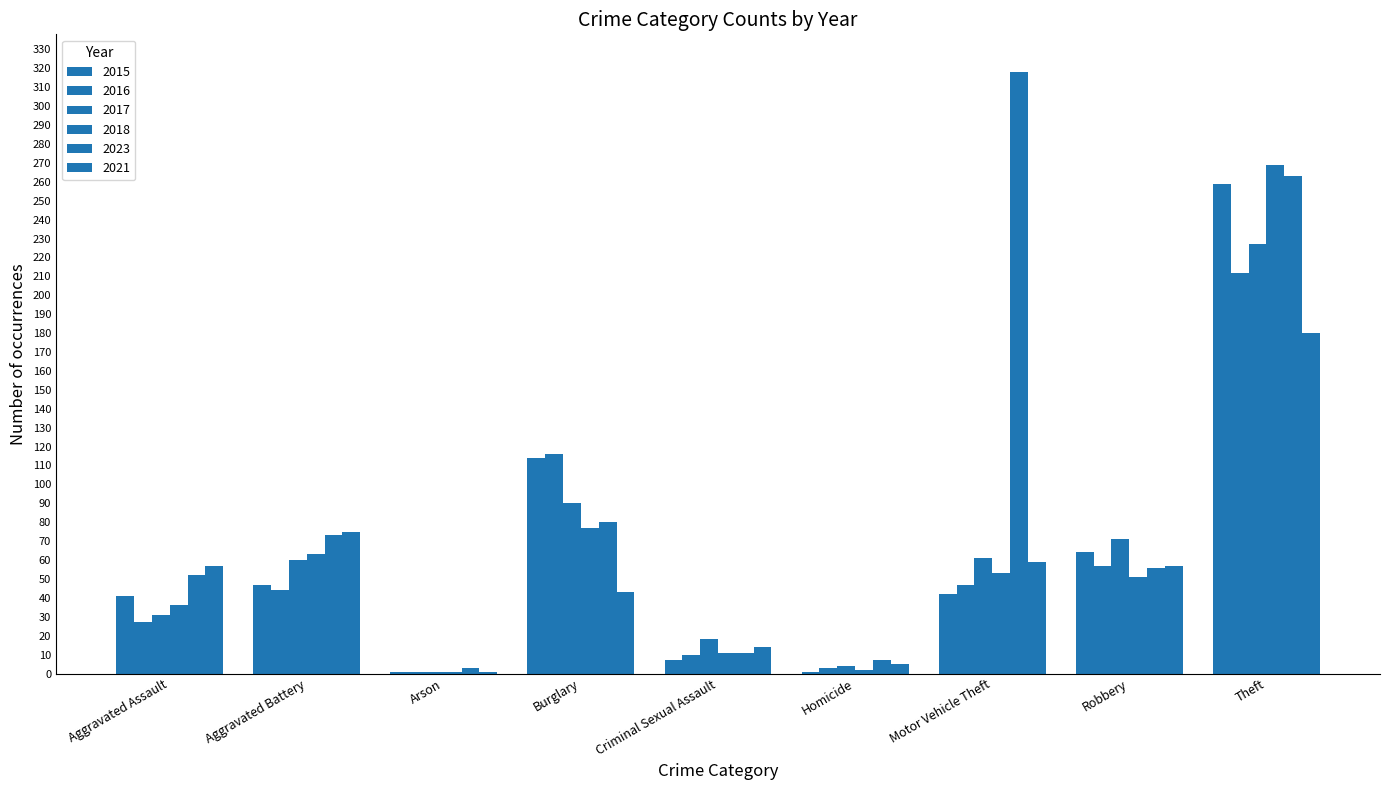

Are the bars horizontal?

No